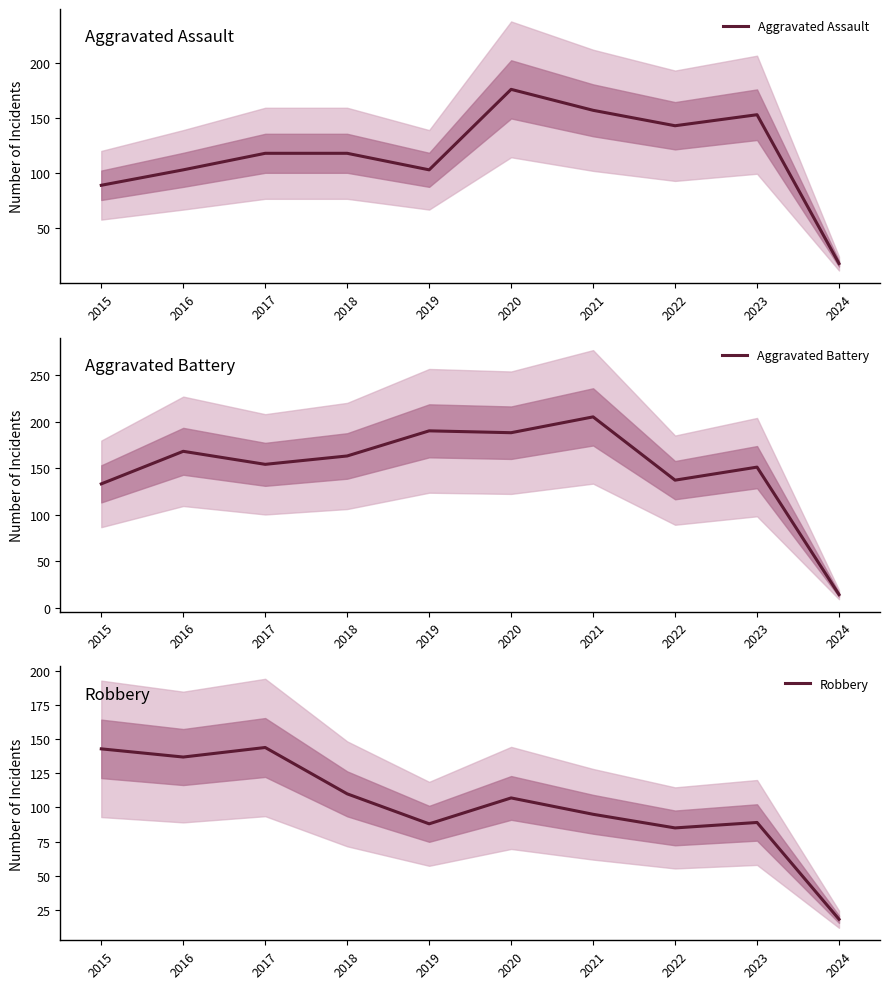

What is the sum of the Aggravated Battery values at 2024 and 2018?

177